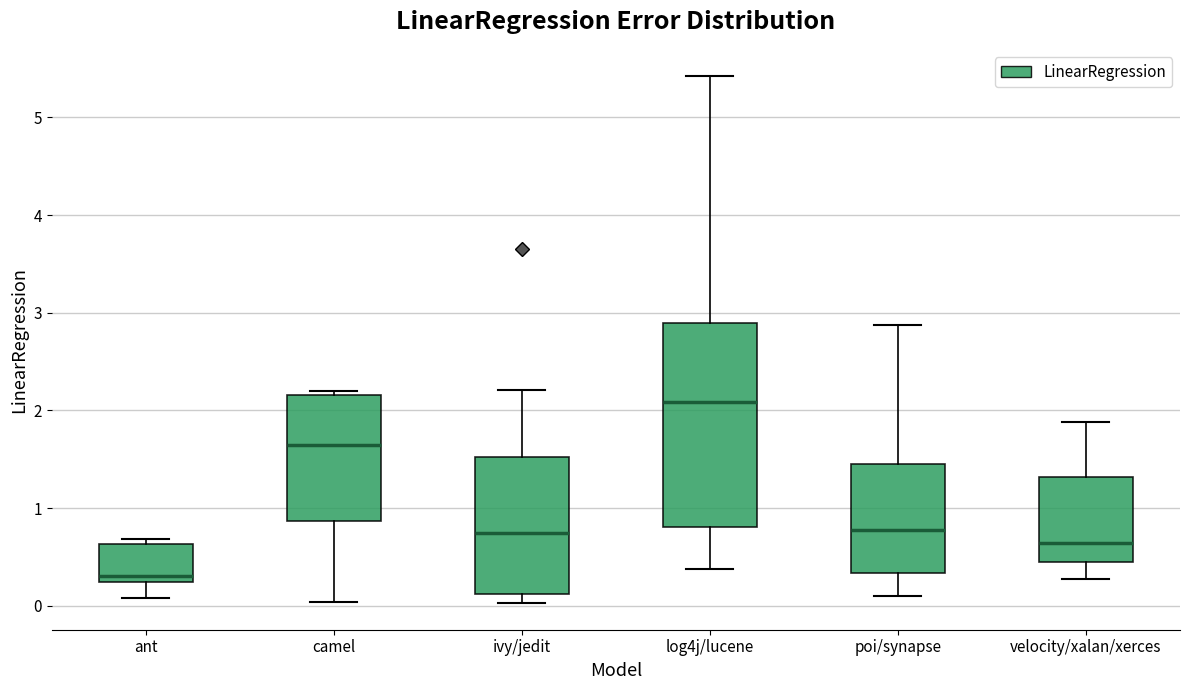

Reading left to right, read every box against the y-axis: the position of its median line, the range the box covers, and the ends of its whiskers. The values are not printed on the chart, so give them approximately, as read against the axis.

ant: median 0.3, box 0.2 to 0.6, whiskers 0.1 to 0.7
camel: median 1.6, box 0.9 to 2.2, whiskers 0.0 to 2.2 (just above the box's upper edge)
ivy/jedit: median 0.7, box 0.1 to 1.5, whiskers 0.0 to 2.2
log4j/lucene: median 2.1, box 0.8 to 2.9, whiskers 0.4 to 5.4
poi/synapse: median 0.8, box 0.3 to 1.5, whiskers 0.1 to 2.9
velocity/xalan/xerces: median 0.6, box 0.4 to 1.3, whiskers 0.3 to 1.9